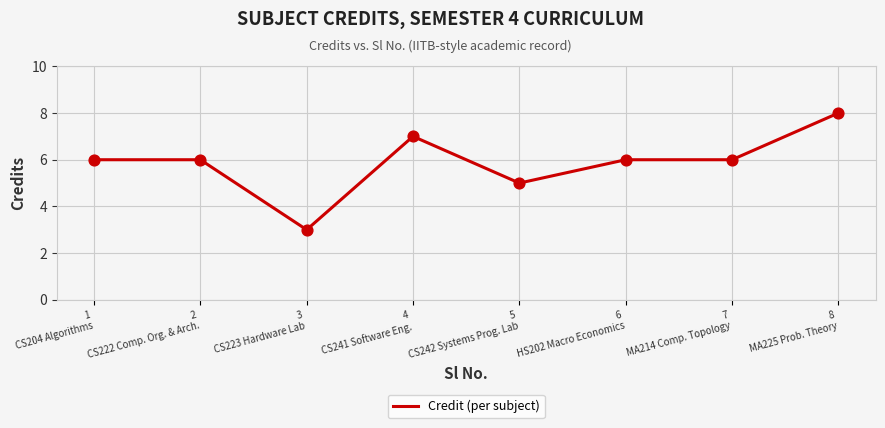

Which has a higher value, 4
CS241 Software Eng. or 7
MA214 Comp. Topology?

4
CS241 Software Eng.